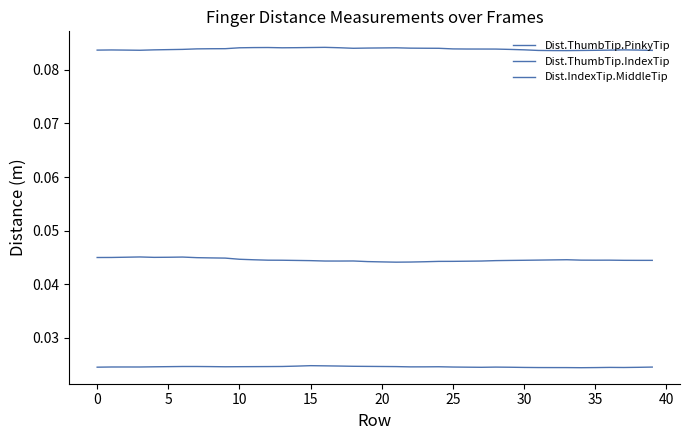

Which series has the widest spread of values?

Dist.ThumbTip.PinkyTip